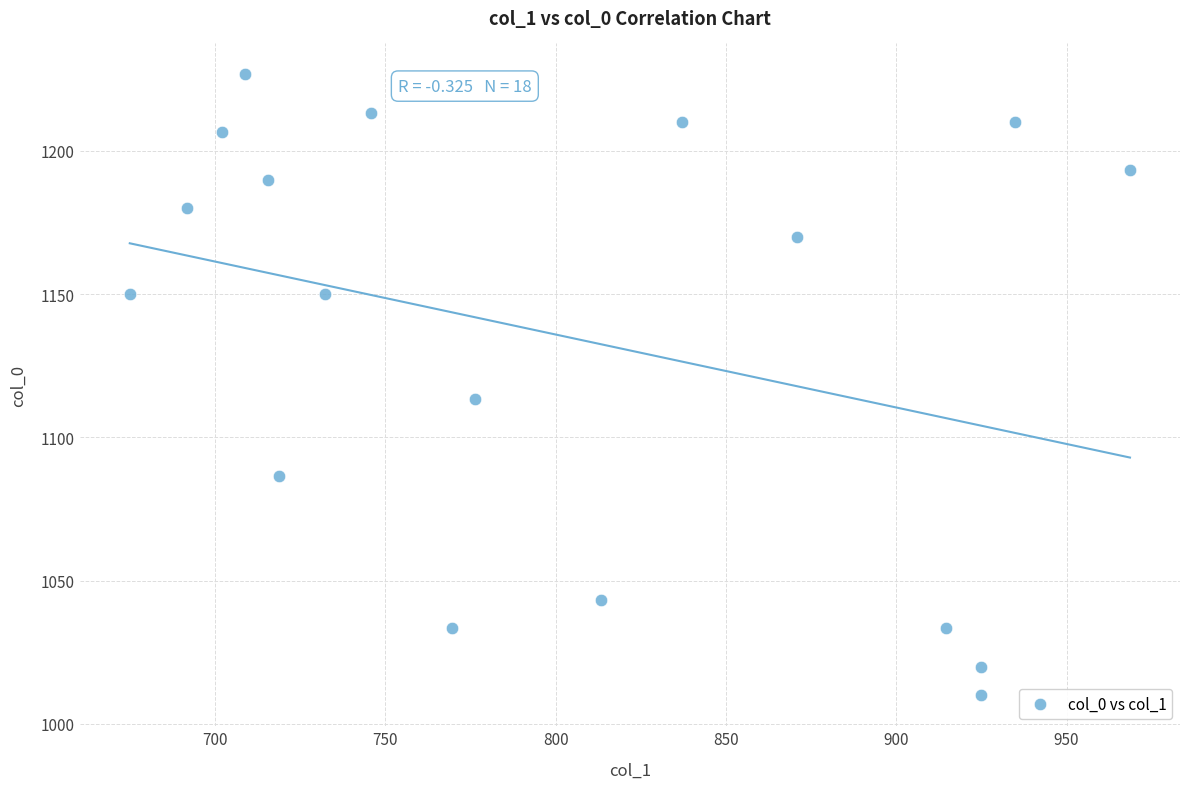

What is the range of X values (max minus min)?

293.6